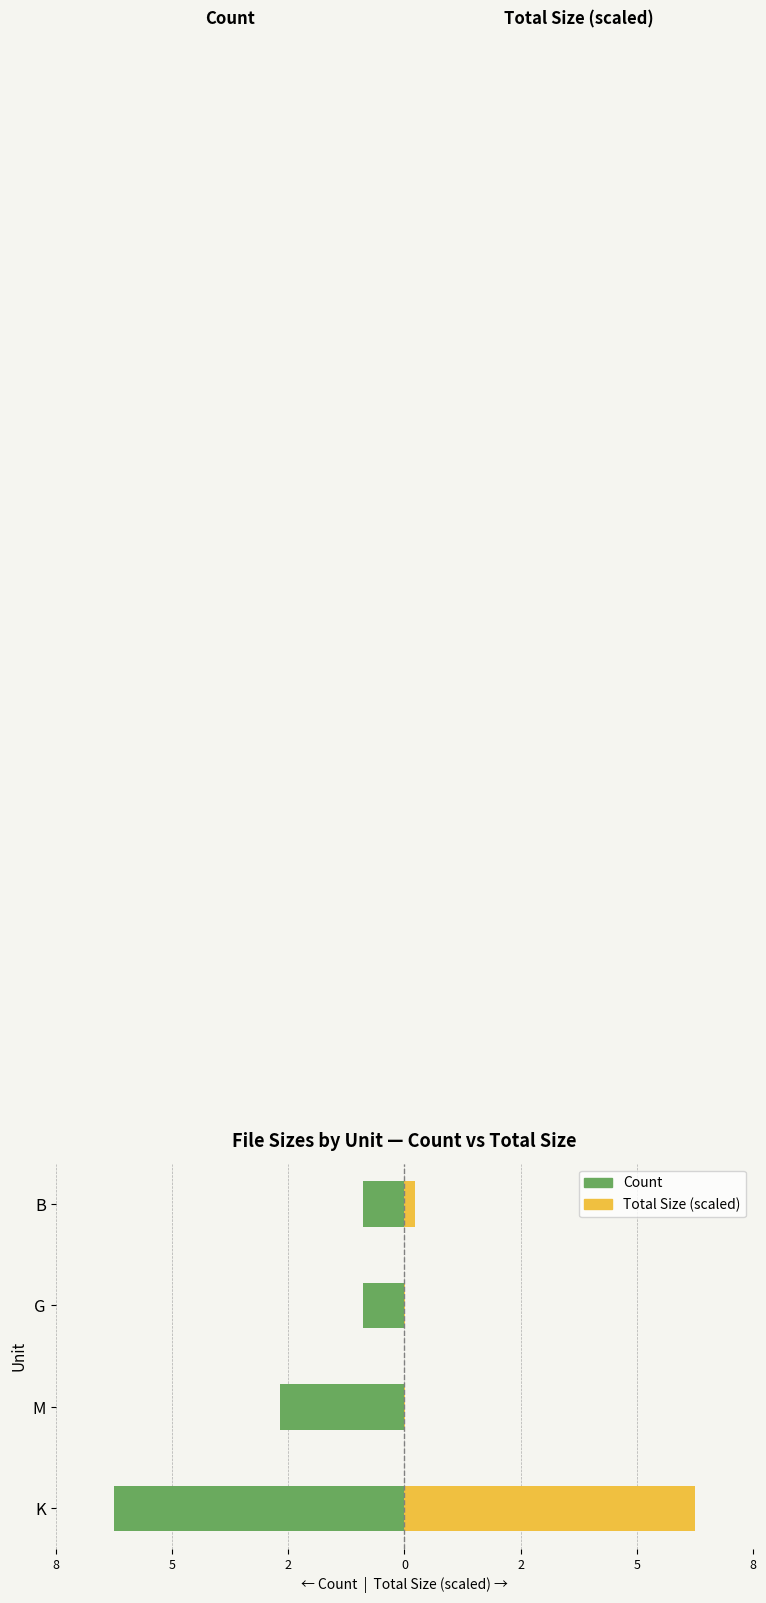

What is the spread (max minus min) of values at G?

1.0